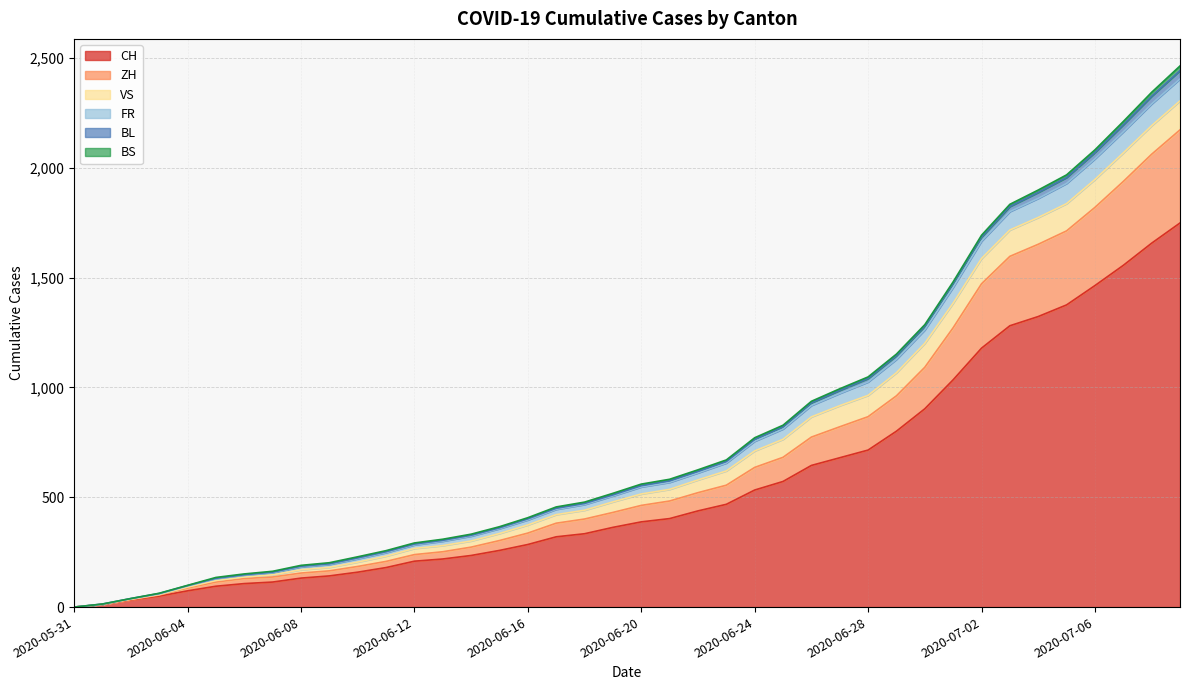

True or false: BL and FR intersect in this chart.

False